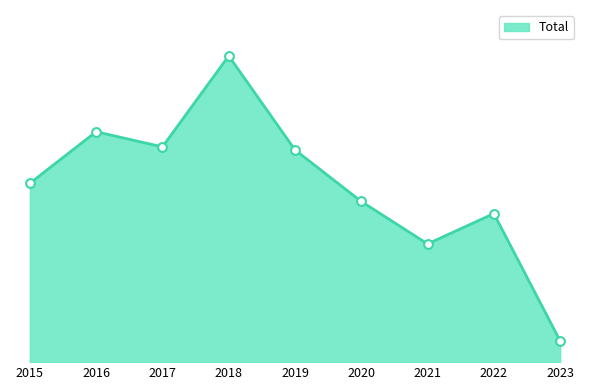

Approximately how many times larger is the value at 2019 compared to 2016?

0.9